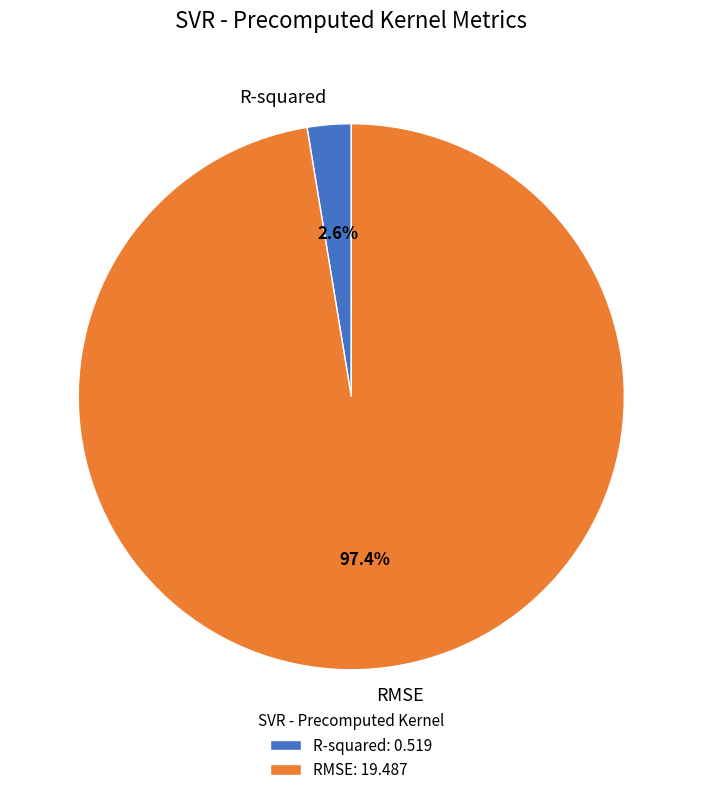

Is the sum of RMSE and R-squared greater than half?

Yes